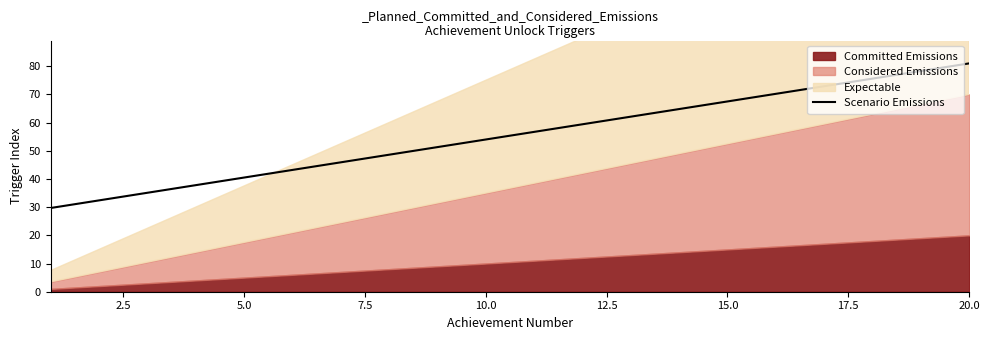

Which category has the highest value in the Scenario Emissions series?

20.0